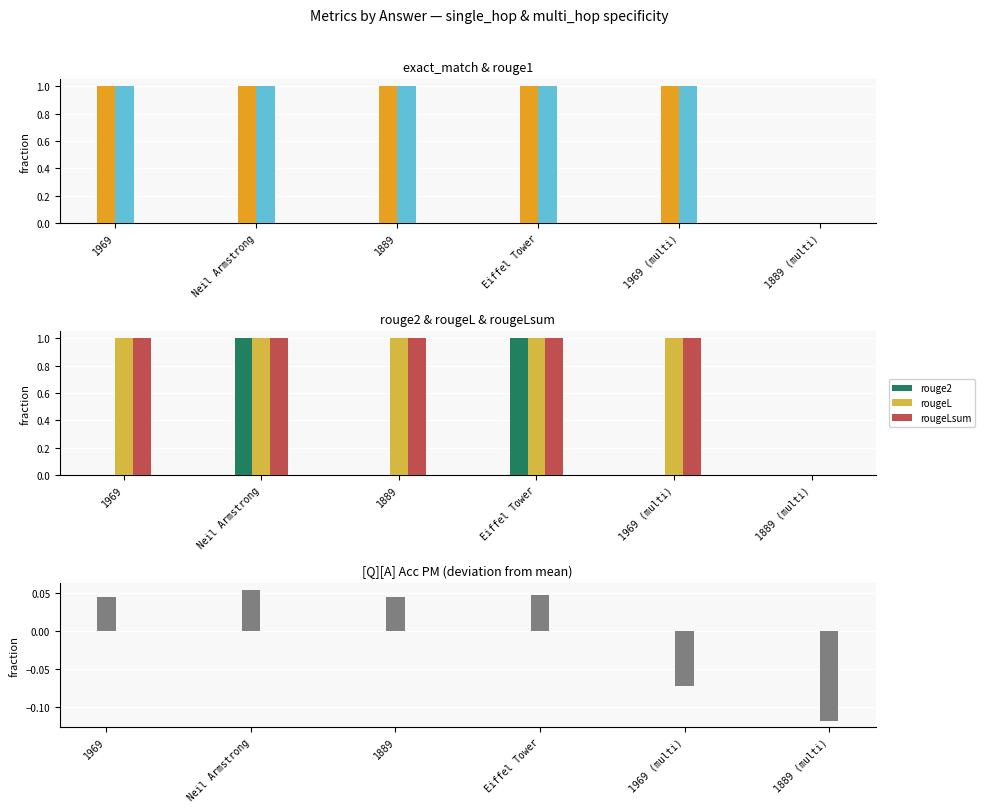

How many positive values does the rougeLsum series have?

5